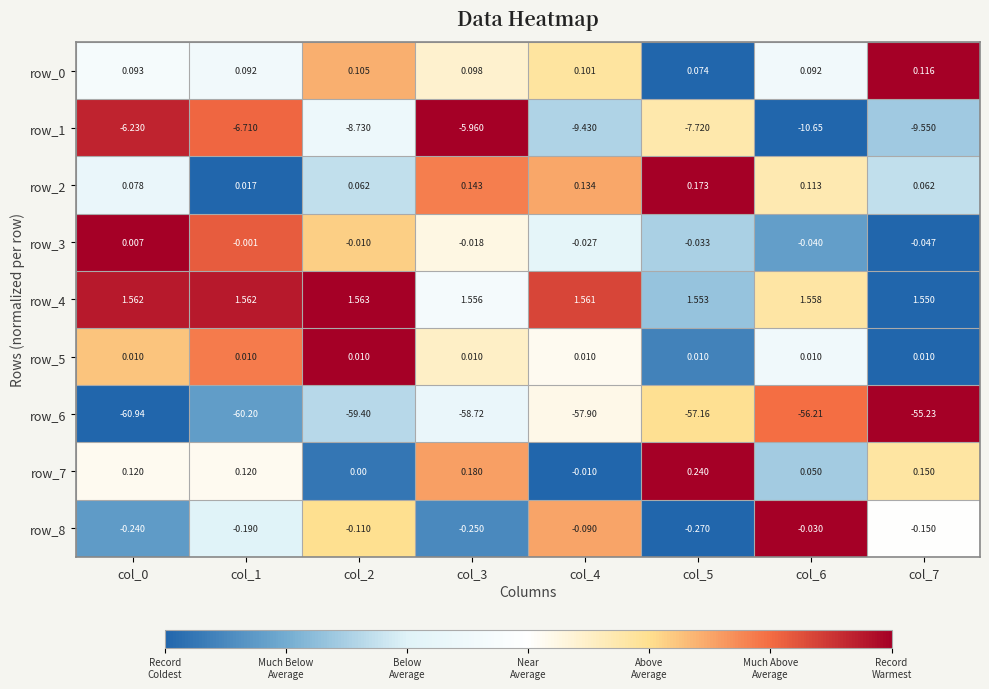

At which label is row_0 closest to 0?

col_5